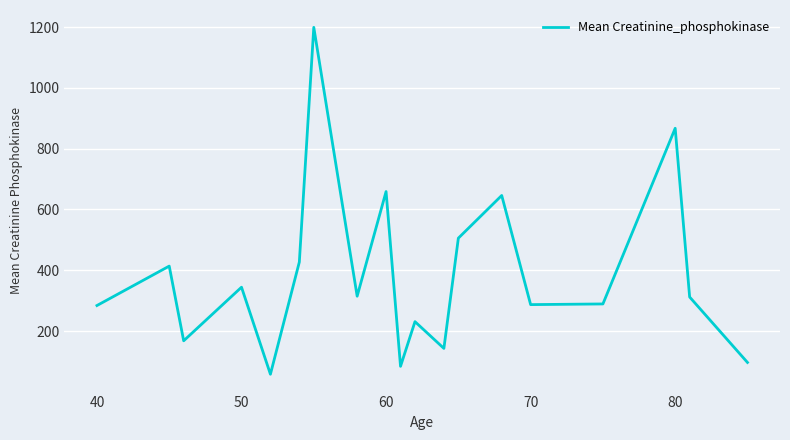

What is the greatest value displayed?

1199.0